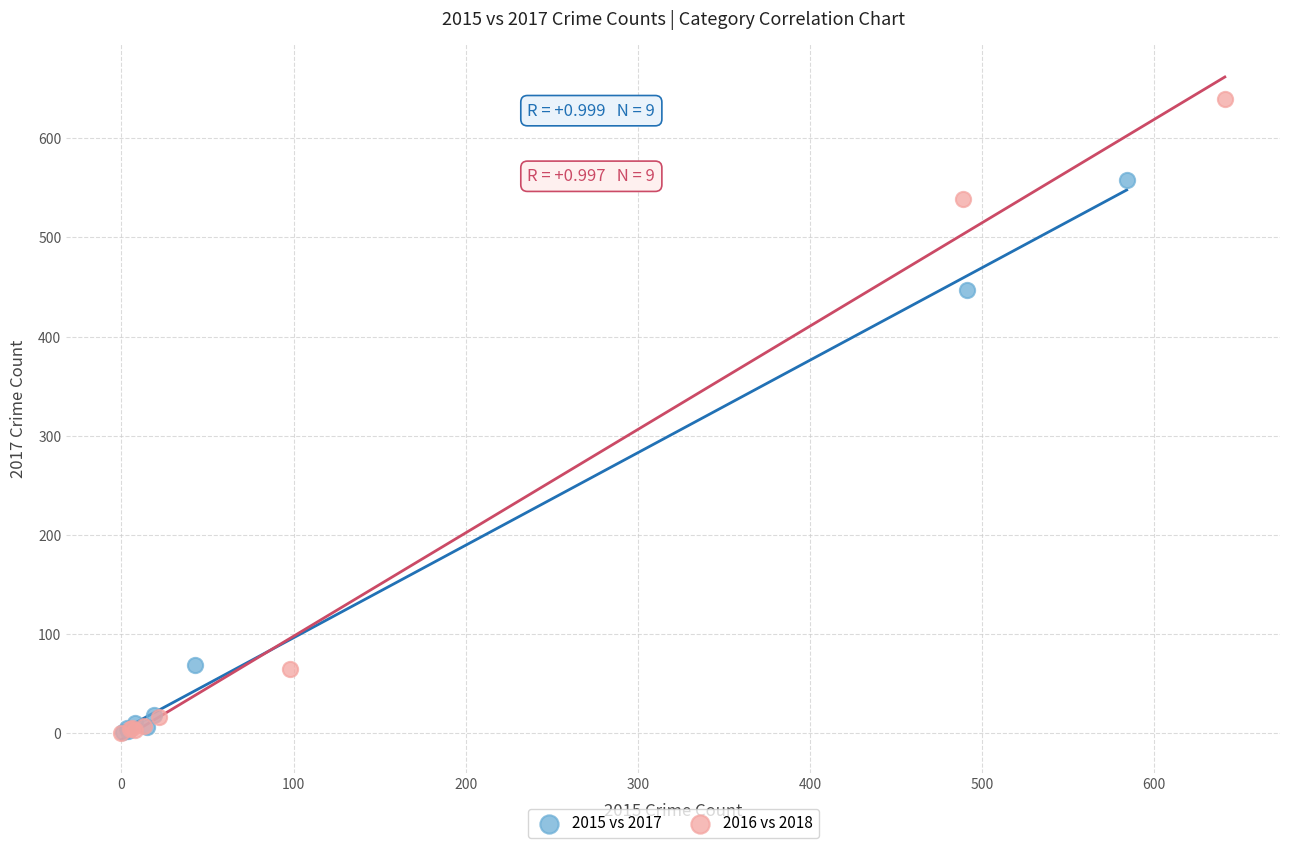

Which series has the widest spread of Y values?

2016 vs 2018